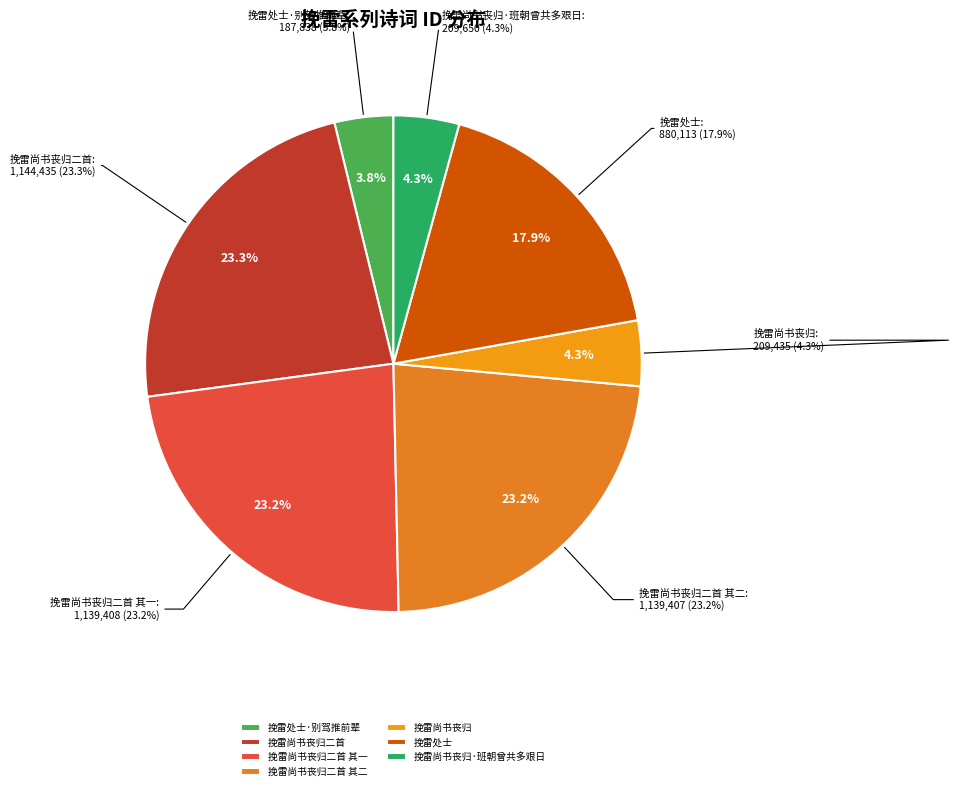

What is the ratio of the value at 挽雷处士 to the value at 挽雷尚书丧归二首?

0.8